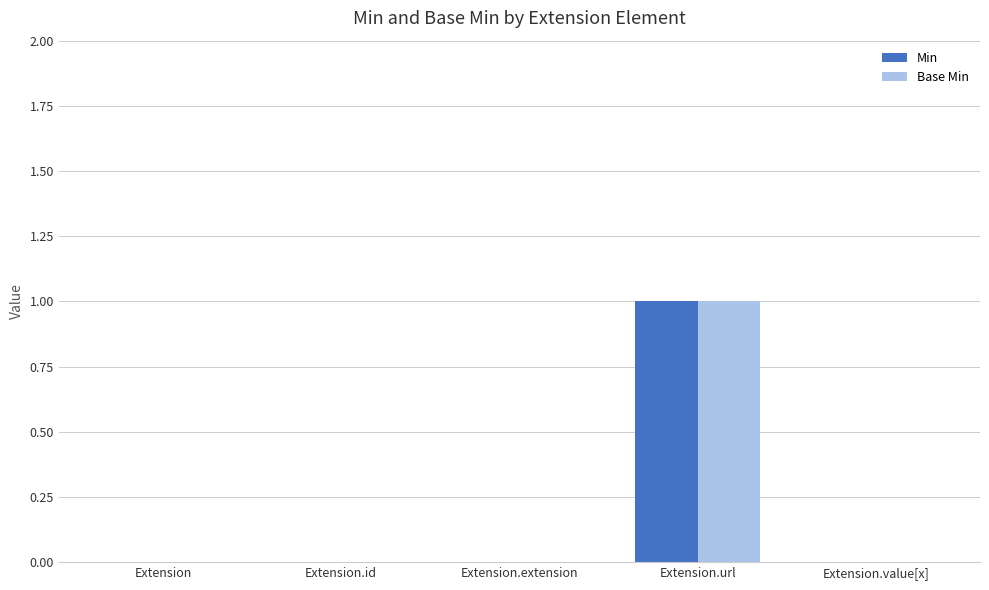

What is the highest value of the Min series?

1